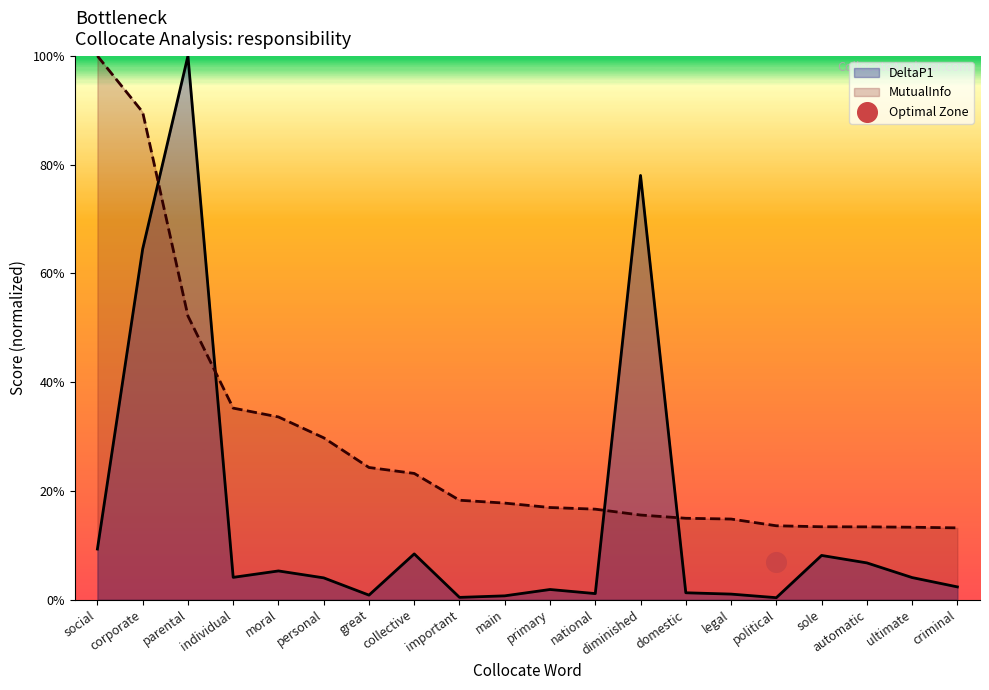

What are all the series names shown in the legend?

DeltaP1, MutualInfo